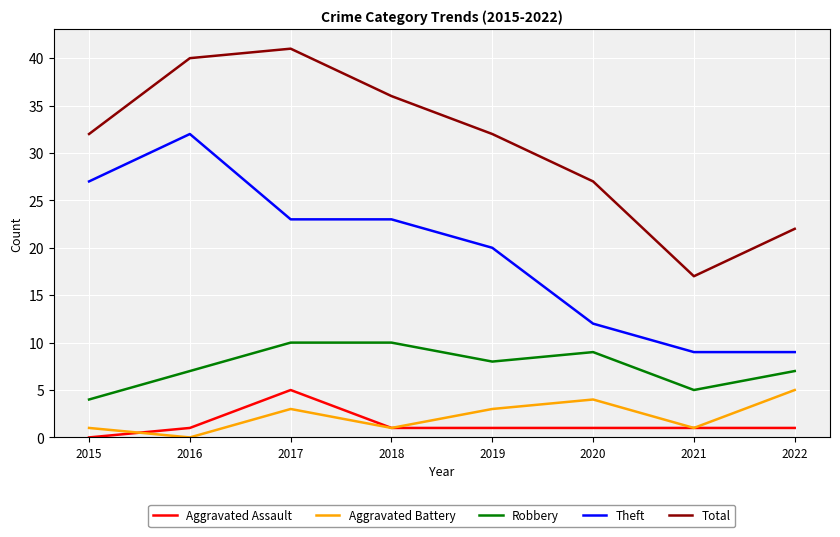

Reading left to right, extract all data points from this chart.

Aggravated Assault: 0	1	5	1	1	1	1	1
Aggravated Battery: 1	0	3	1	3	4	1	5
Robbery: 4	7	10	10	8	9	5	7
Theft: 27	32	23	23	20	12	9	9
Total: 32	40	41	36	32	27	17	22